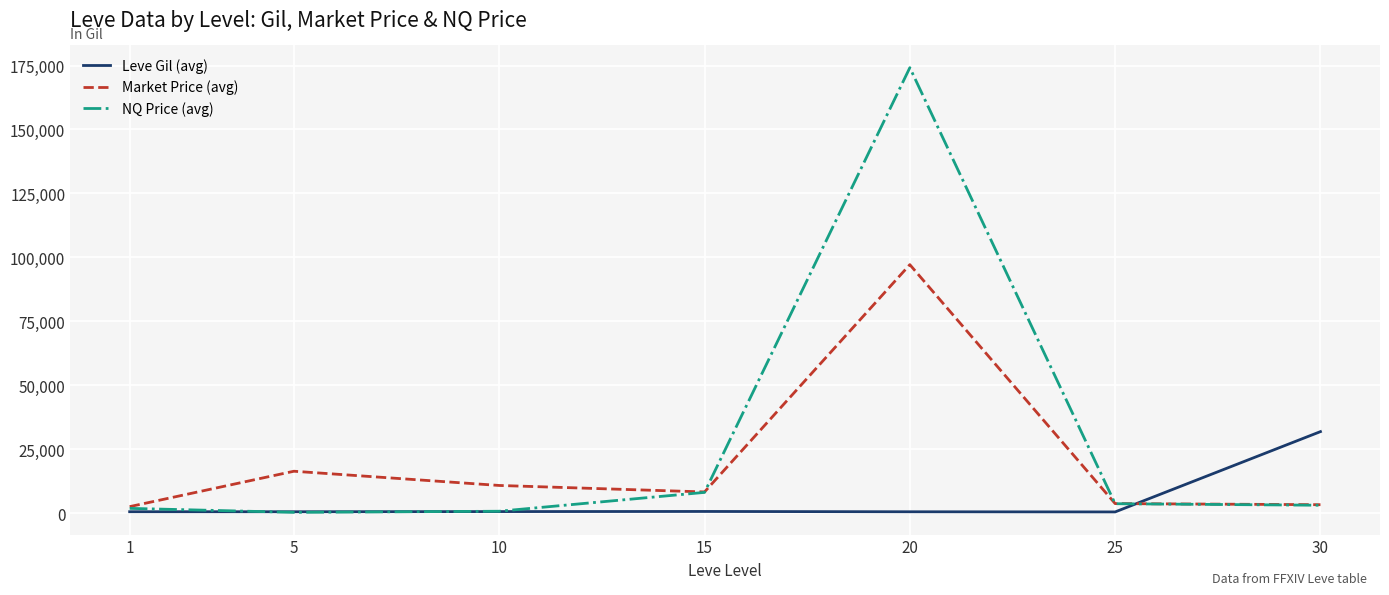

Is the value of Market Price (avg) at 30 greater than the value of Leve Gil (avg) at 30?

No